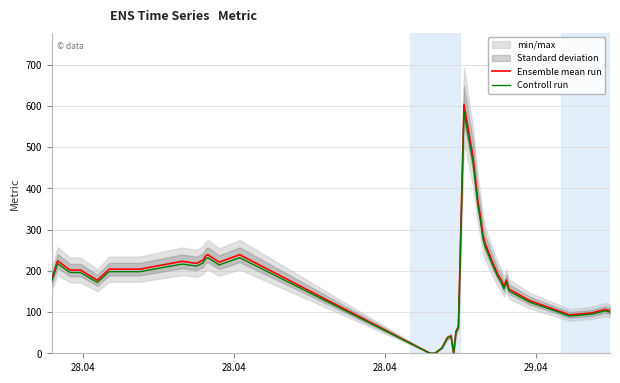

What is the highest value of the Controll run series?

585.9